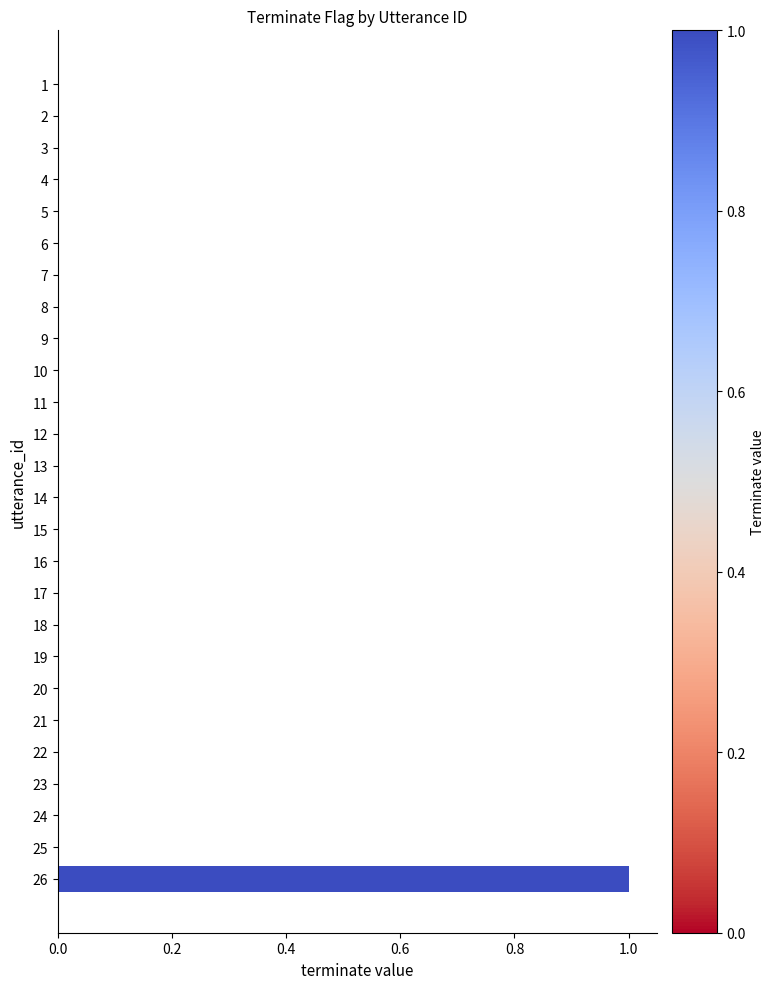

Which label corresponds to the largest value in the chart?

26